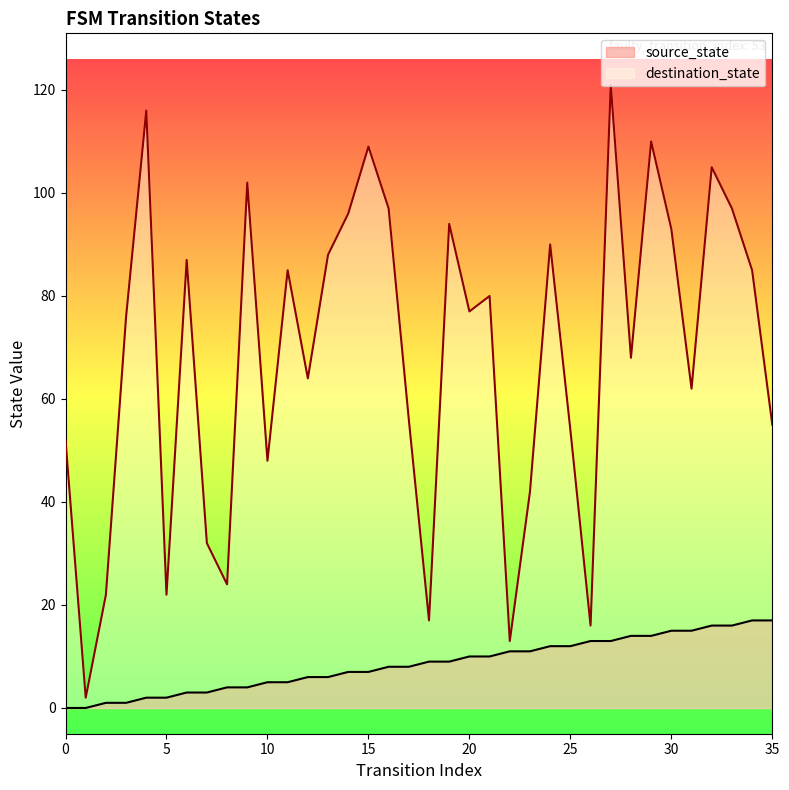

True or false: source_state has a value of 7 at 15.

True